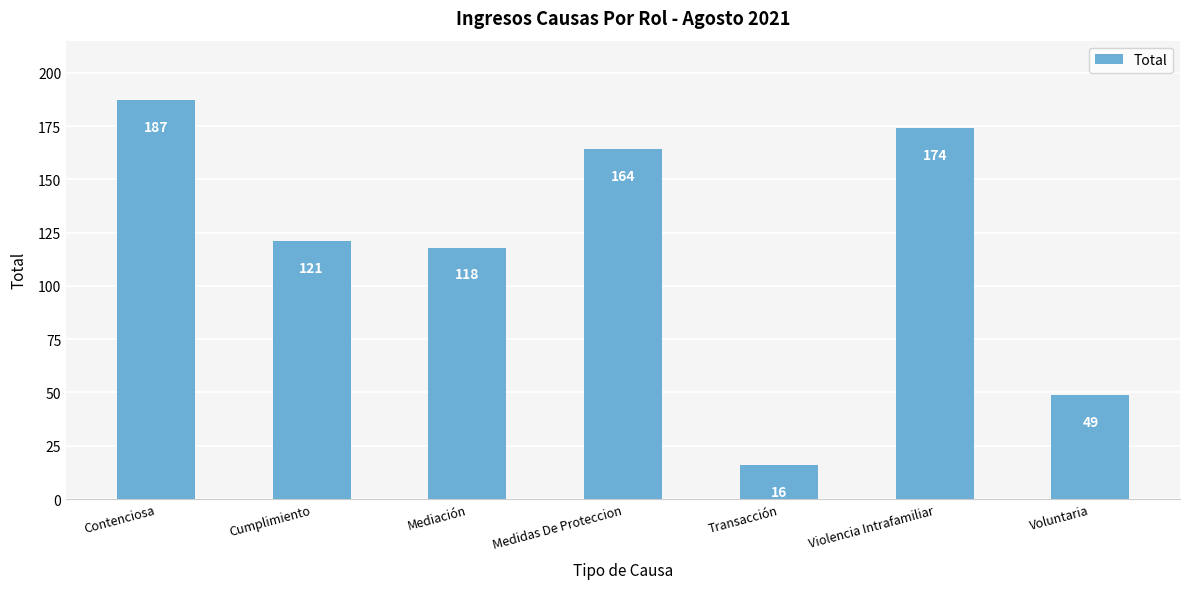

What value does the data have at Mediación, to the nearest 50?

100